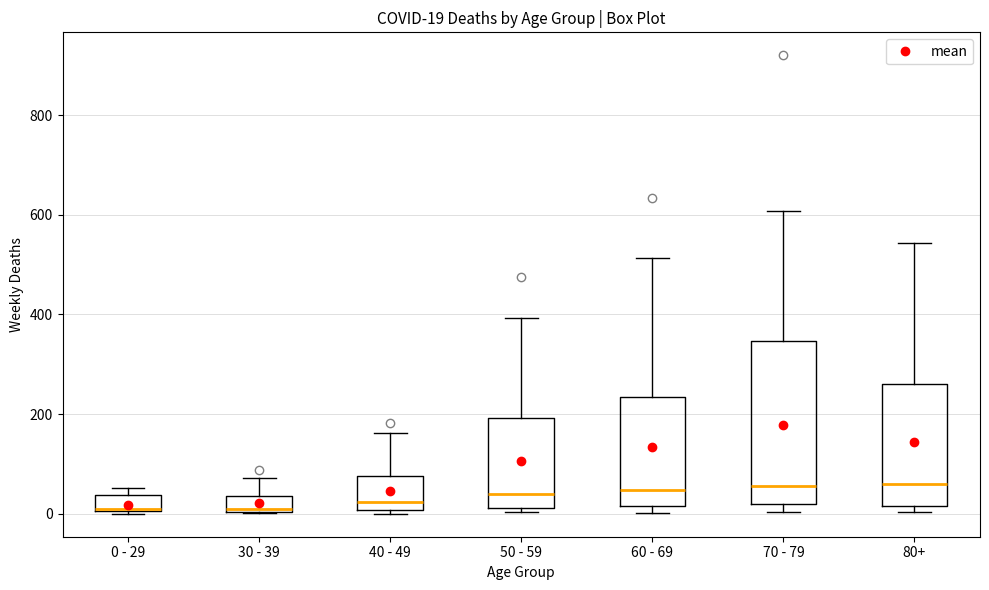

Comparing the boxes themselves (not the whiskers), which one is the tallest?

70 - 79